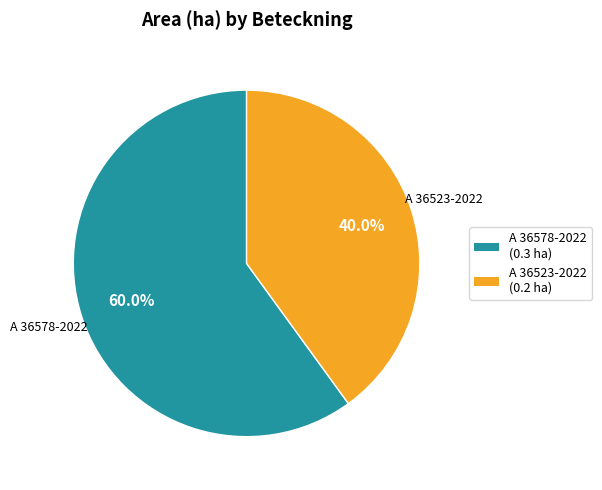

Do A 36523-2022 and A 36578-2022 together represent more than half of the pie?

Yes